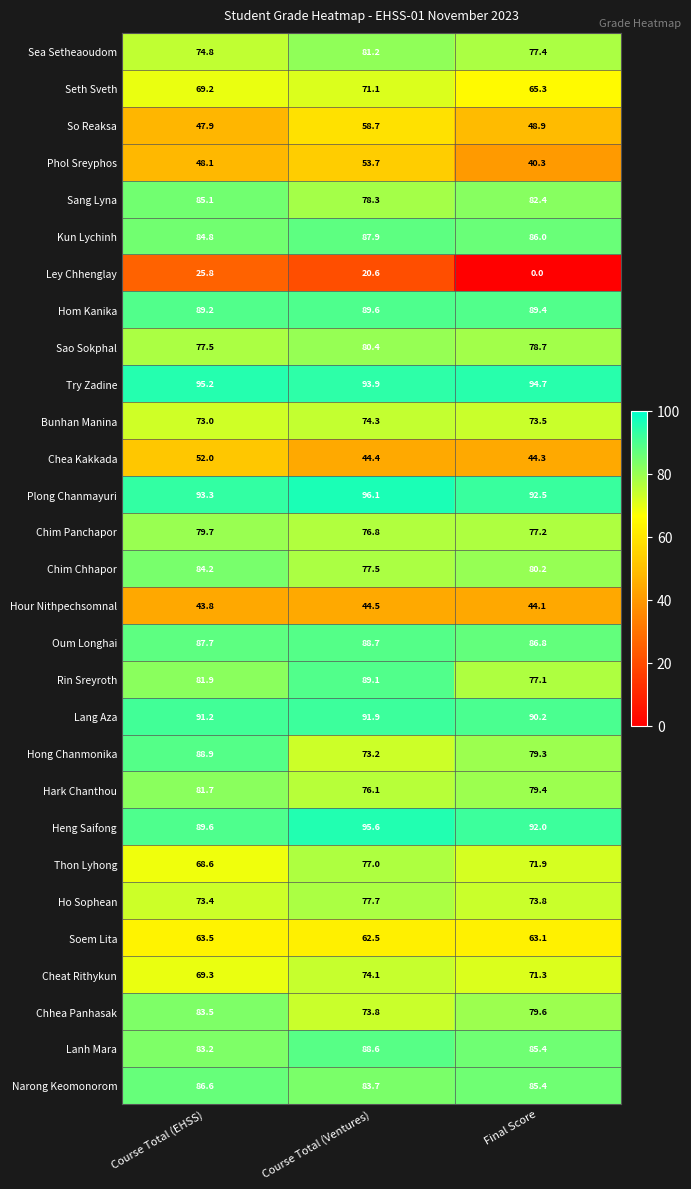

Rank the series at Course Total (EHSS) from highest to lowest value.

Try Zadine, Plong Chanmayuri, Lang Aza, Heng Saifong, Hom Kanika, Hong Chanmonika, Oum Longhai, Narong Keomonorom, Sang Lyna, Kun Lychinh, Chim Chhapor, Chhea Panhasak, Lanh Mara, Rin Sreyroth, Hark Chanthou, Chim Panchapor, Sao Sokphal, Sea Setheaoudom, Ho Sophean, Bunhan Manina, Cheat Rithykun, Seth Sveth, Thon Lyhong, Soem Lita, Chea Kakkada, Phol Sreyphos, So Reaksa, Hour Nithpechsomnal, Ley Chhenglay